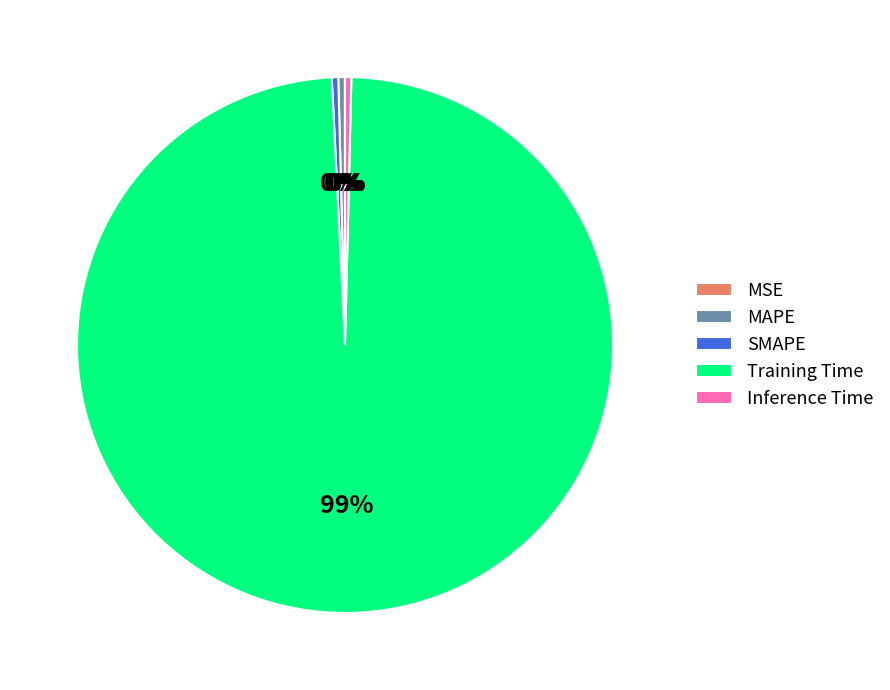

The Training Time slice represents 85% of the pie. True or false?

False